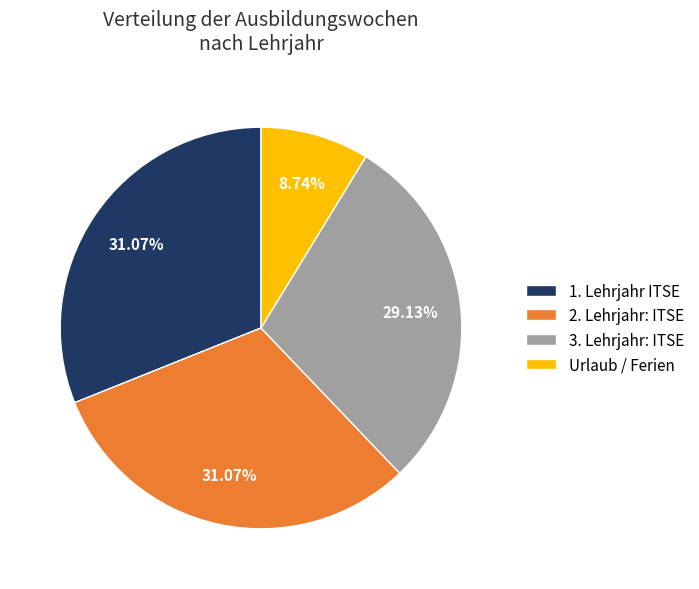

To the nearest percent, what percentage of the pie is 3. Lehrjahr: ITSE?

29%